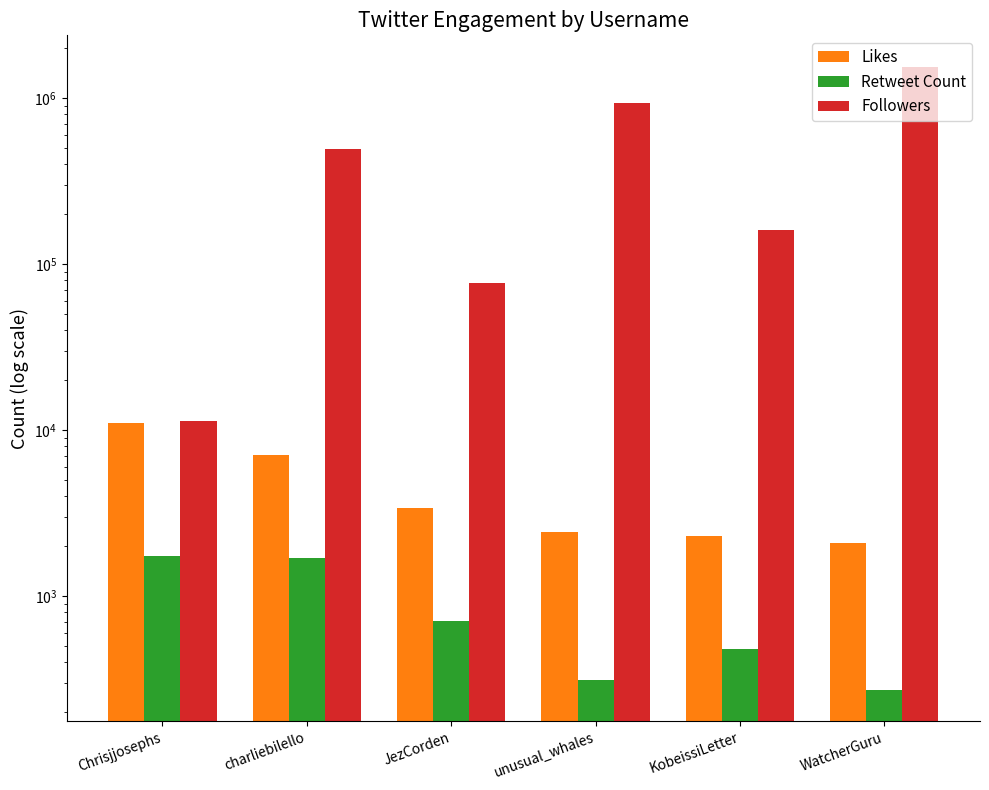

What is the label of the 5th bar from the right?

charliebilello